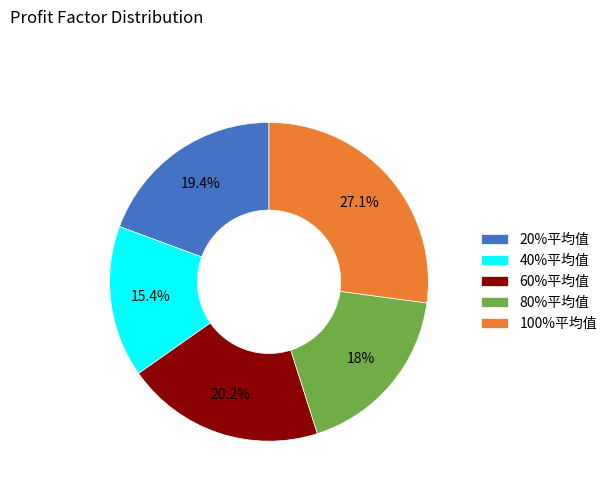

What portion of the pie excludes 40%平均值?

84.6%